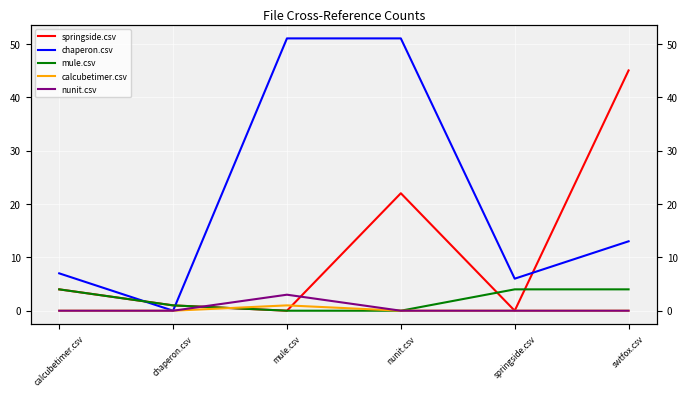

At which label does mule.csv reach its minimum?

mule.csv